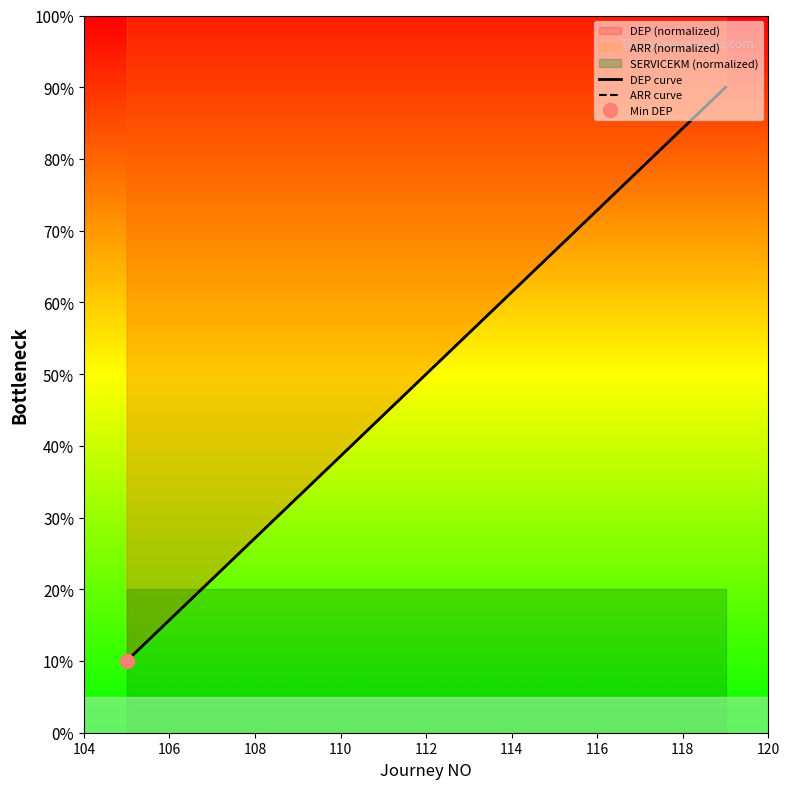

What is the sum of the ARR curve values at 106 and 110?

54.3